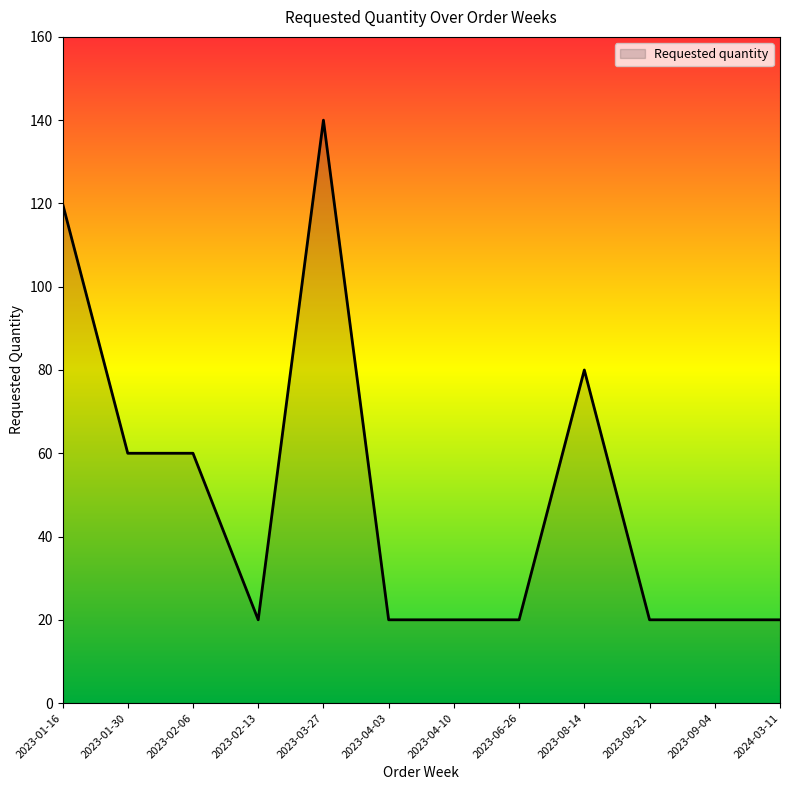

What is the approximate value at 2024-03-11?

20